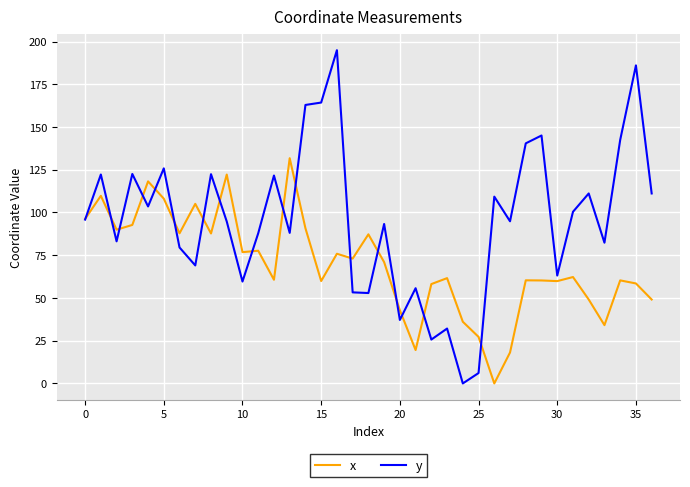

Which series has the widest spread of values?

y